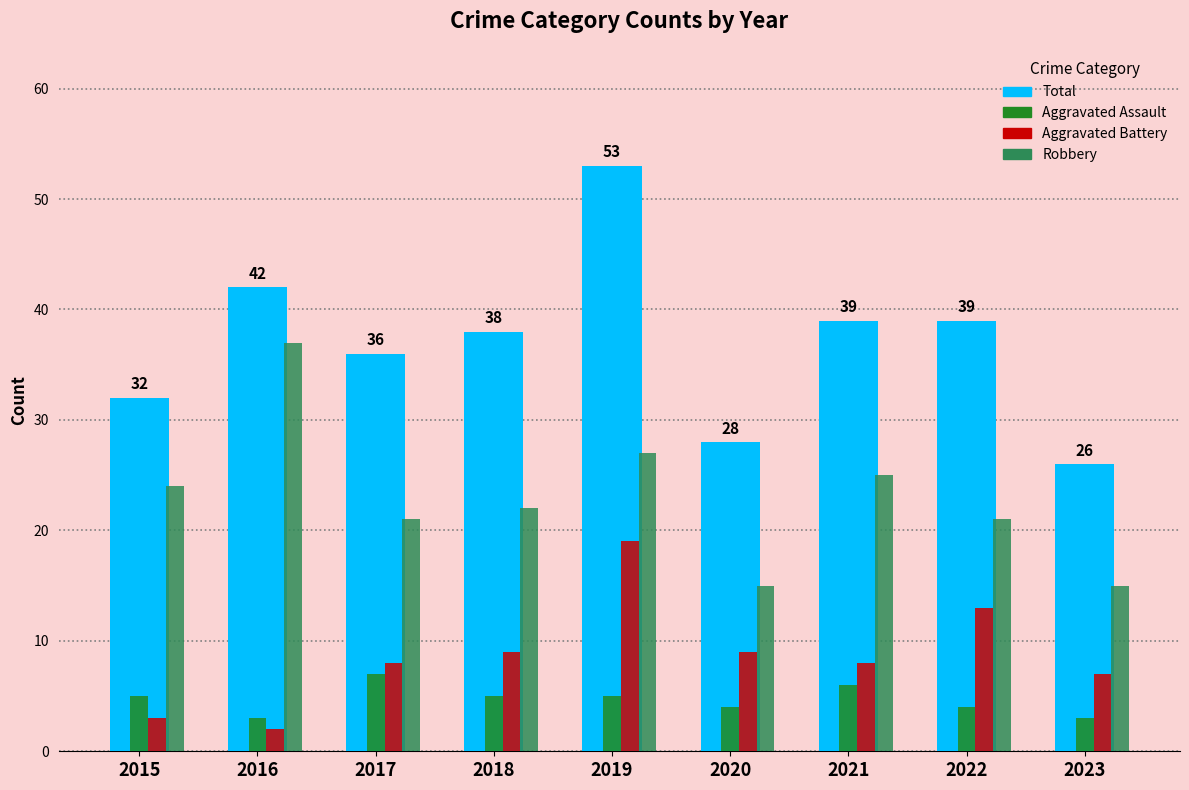

Is it true that Aggravated Battery equals 4 at 2018?

False